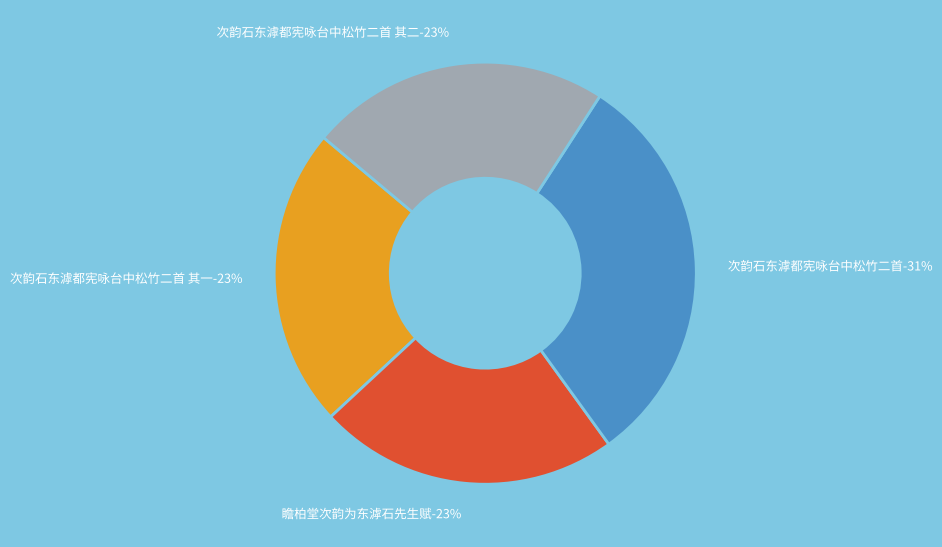

Rank the categories by value from highest to lowest.

次韵石东滹都宪咏台中松竹二首, 瞻柏堂次韵为东滹石先生赋, 次韵石东滹都宪咏台中松竹二首 其二, 次韵石东滹都宪咏台中松竹二首 其一